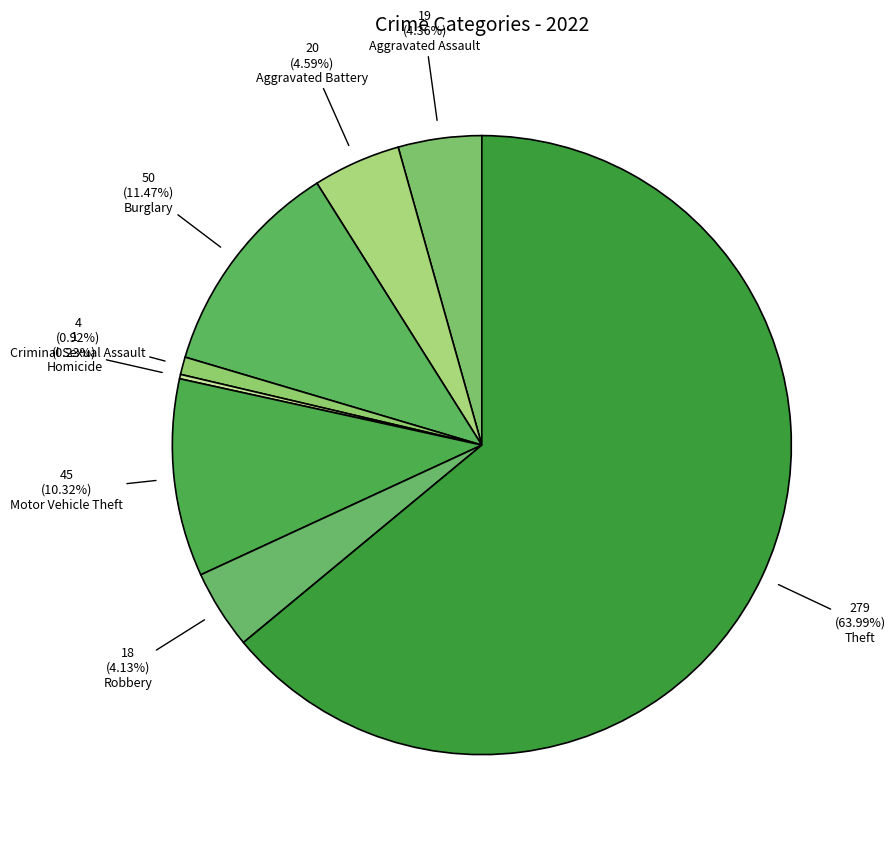

Is there any slice that represents more than half of the pie?

Yes